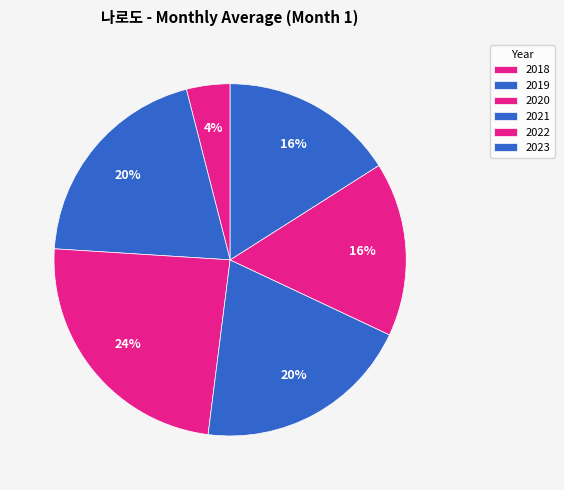

How many slices are in this pie chart?

6